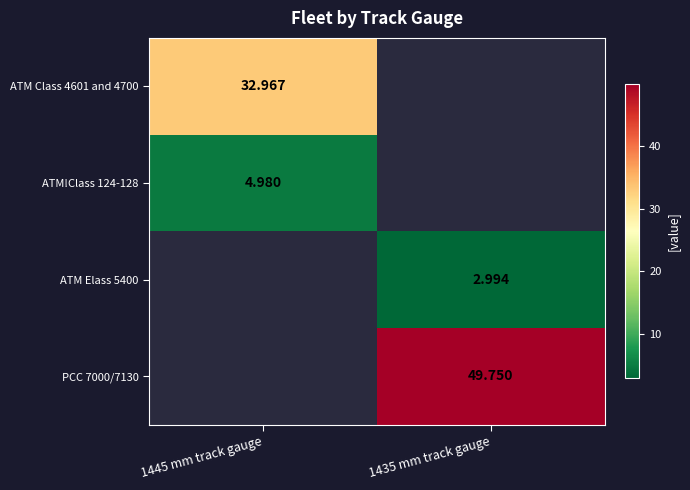

Is the value of ATM Class 4601 and 4700 at 1445 mm track gauge greater than the value of ATM!Class 124-128 at 1435 mm track gauge?

No